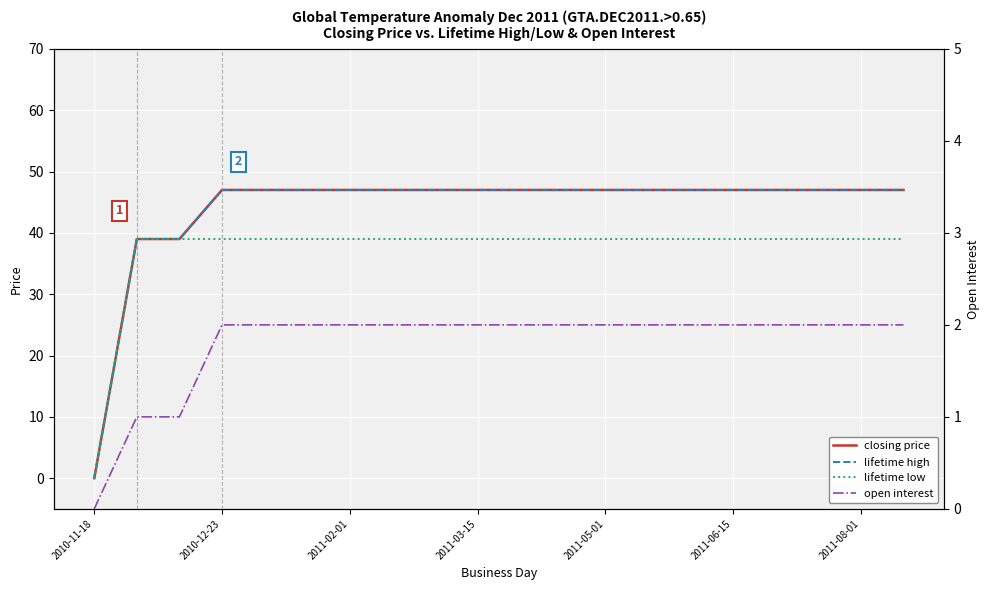

At how many categories does at least one series exceed 37?

19